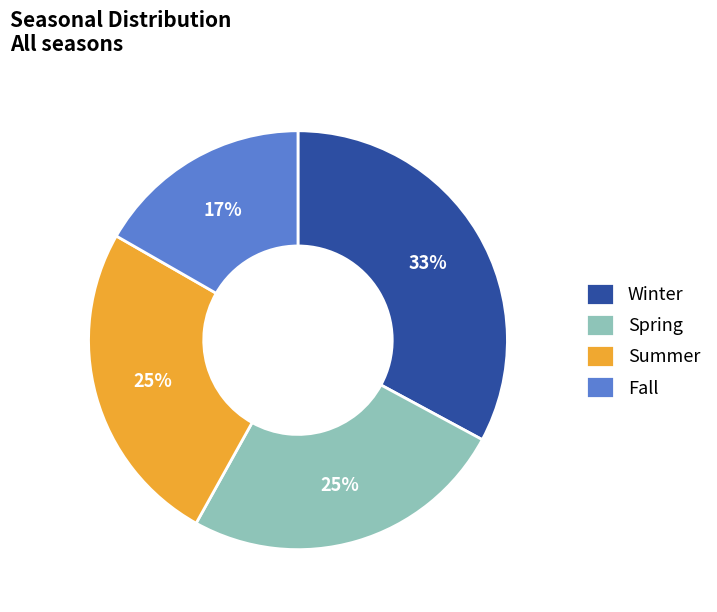

Is there a majority slice in this chart?

No